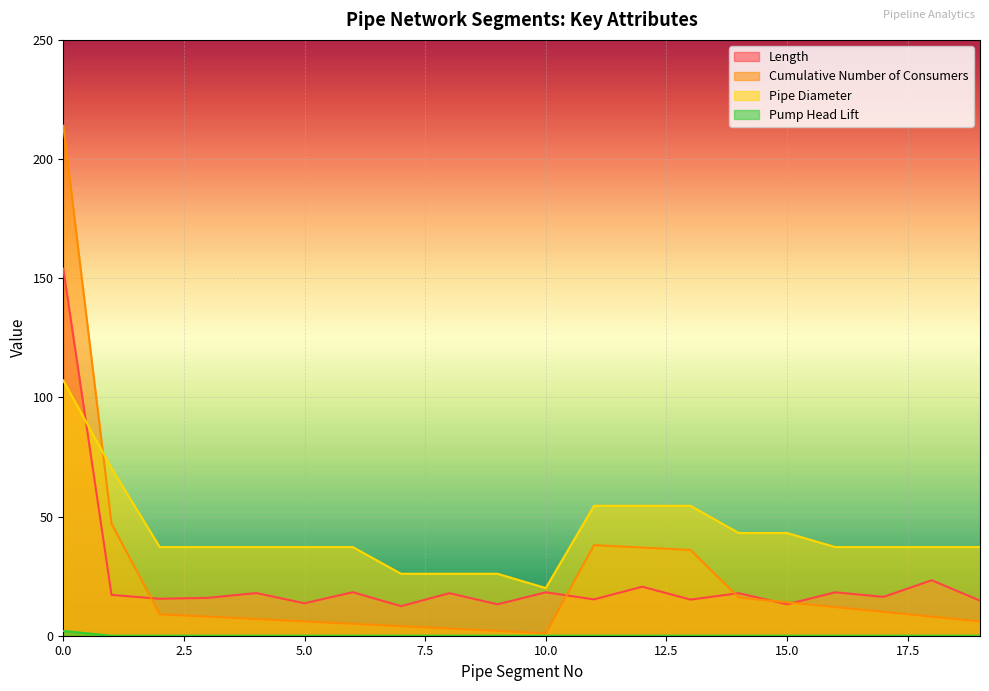

Is it true that Pipe Diameter equals 37.2 at 18?

True